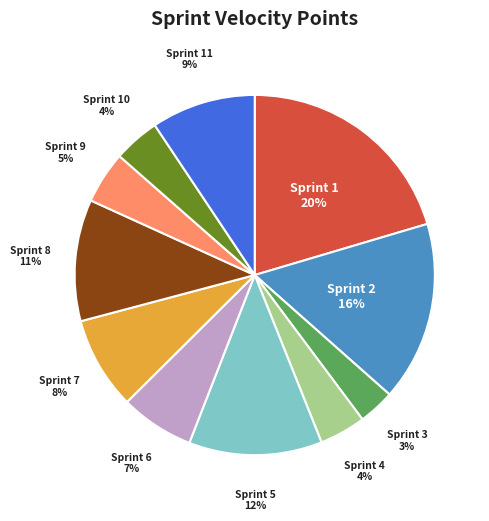

To the nearest percent, what is the difference between the largest and smallest slice percentages?

17%